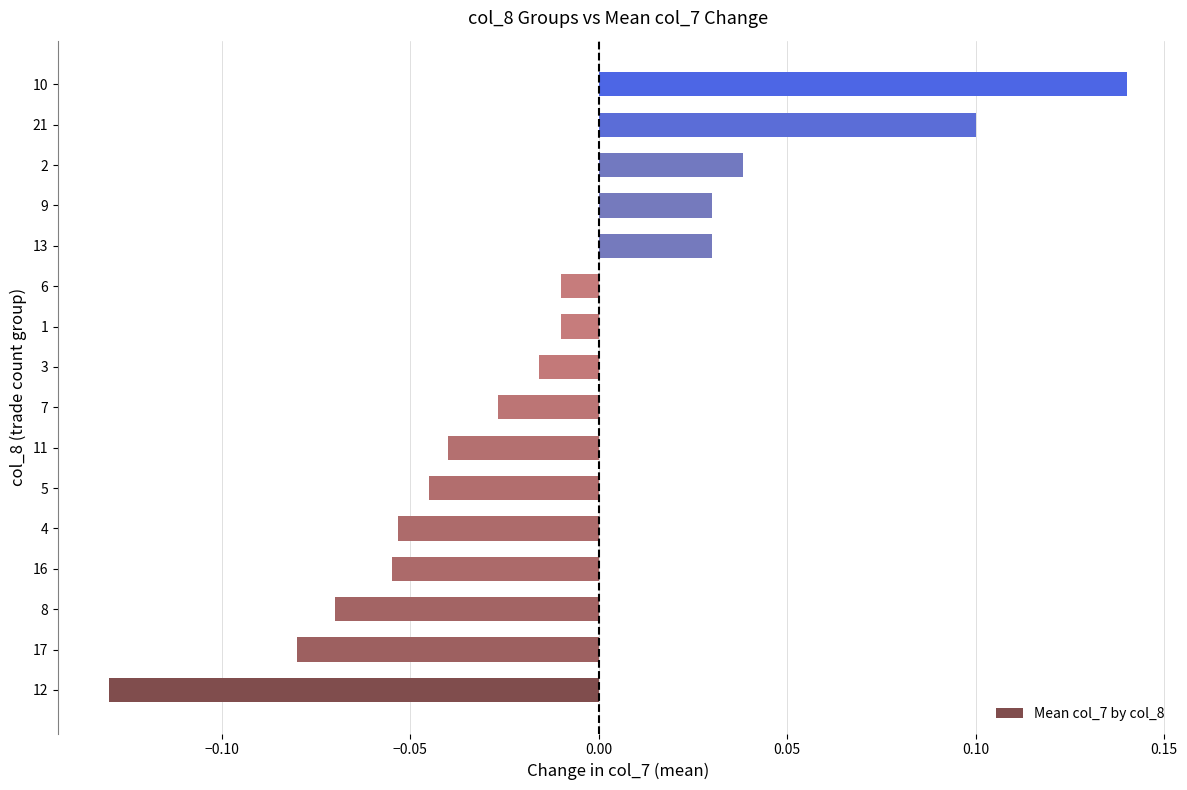

What is the change in value from 8 to 1?

+0.1